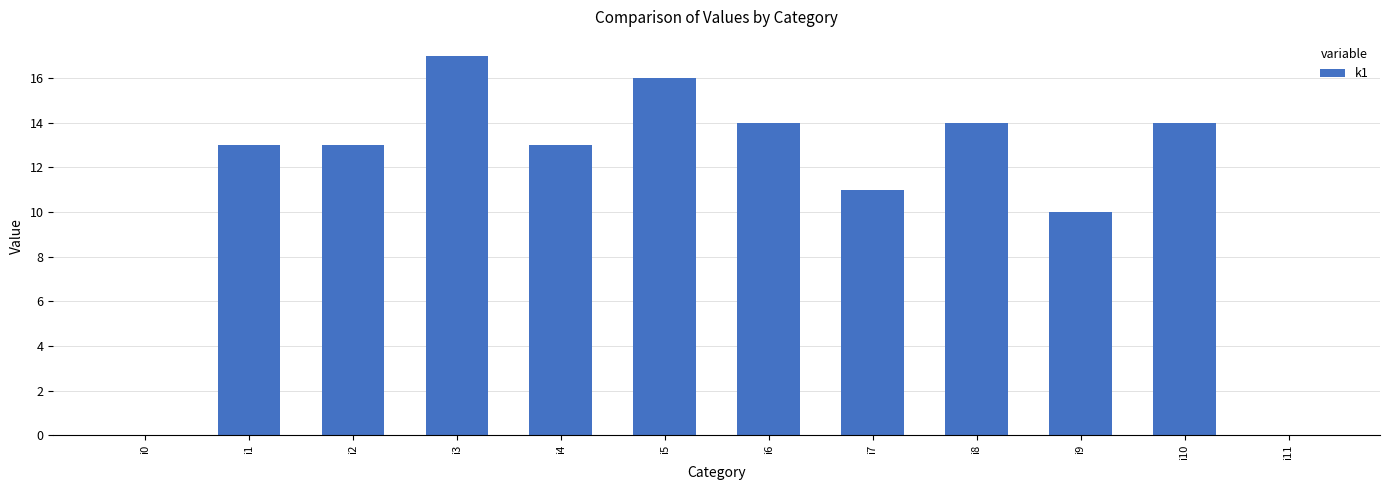

Reading left to right, extract all data points from this chart.

i0=0	i1=13	i2=13	i3=17	i4=13	i5=16	i6=14	i7=11	i8=14	i9=10	i10=14	i11=0